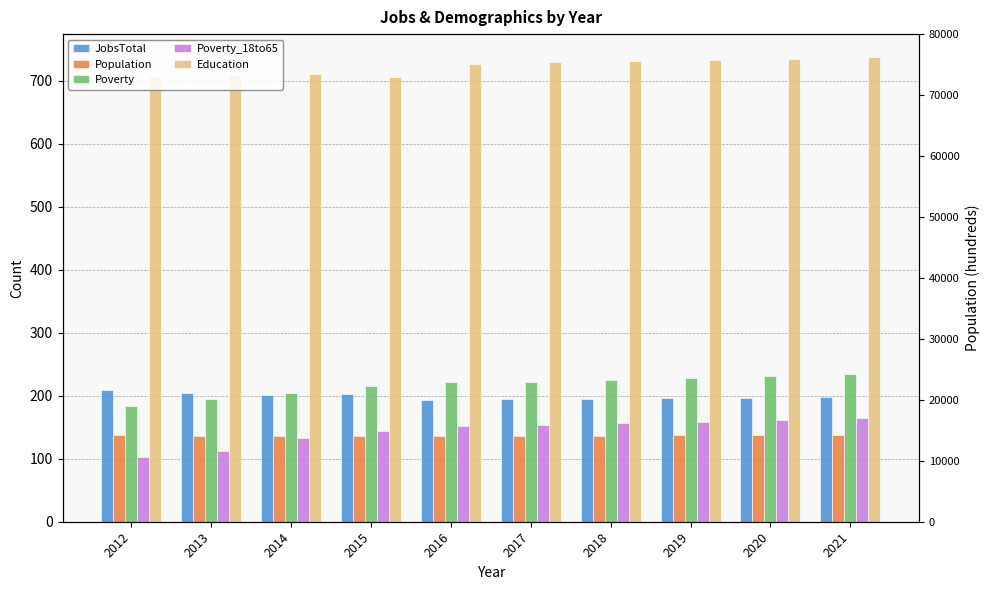

What is the total value across all series at 2014?

1386.2